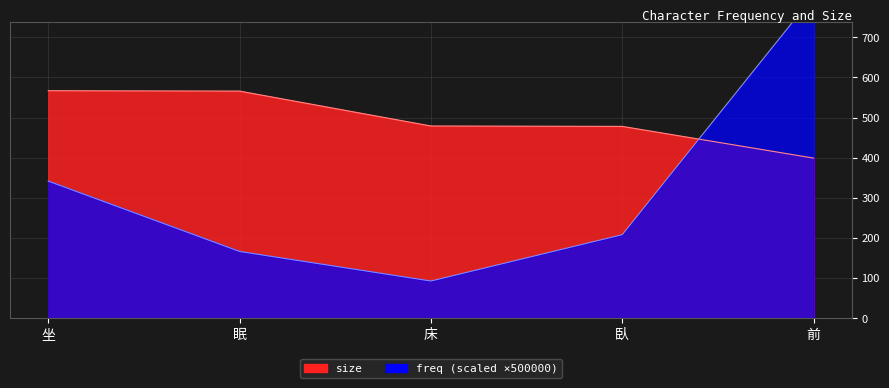

List the series in order of their overall mean, highest first.

size, freq